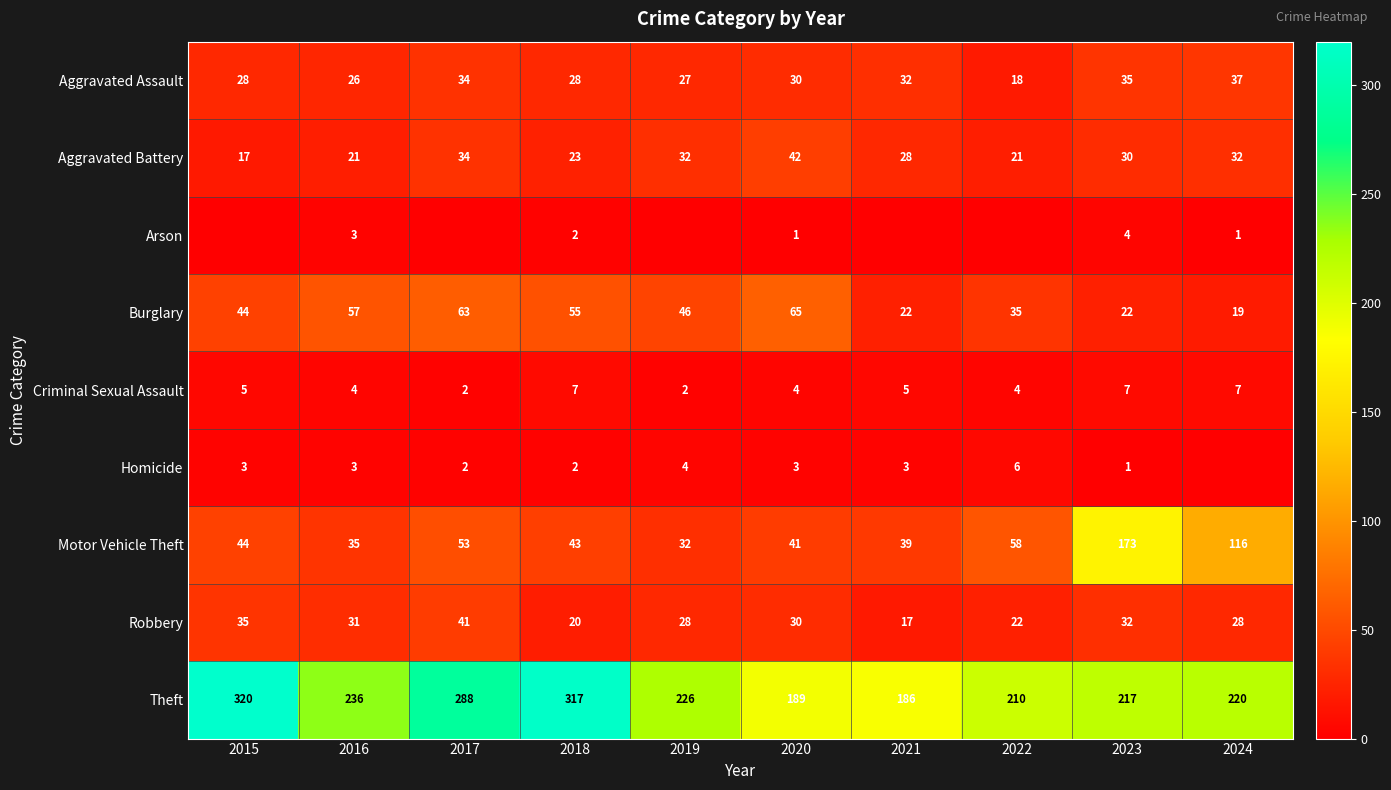

Between 2021 and 2024, which is larger?

2024